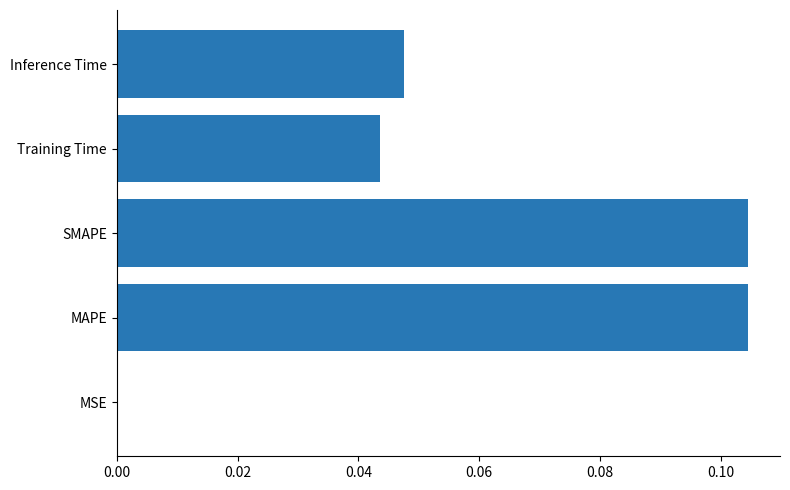

Between Training Time and MSE, which is larger?

Training Time